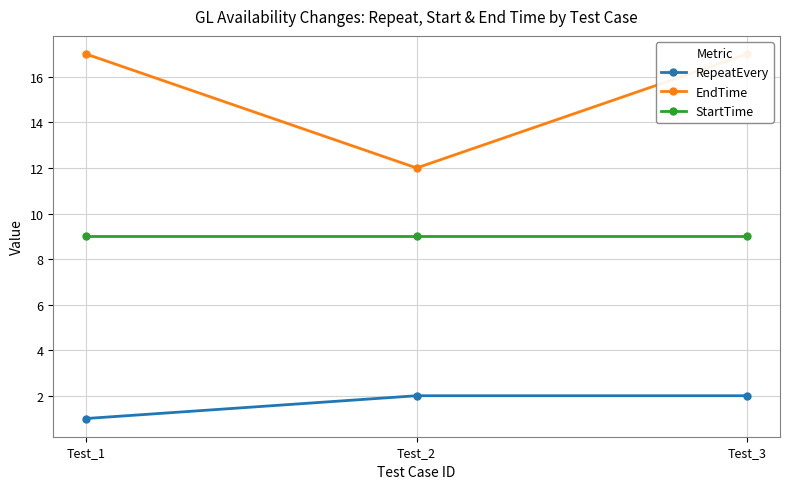

Where is EndTime nearest to the value 14?

Test_2